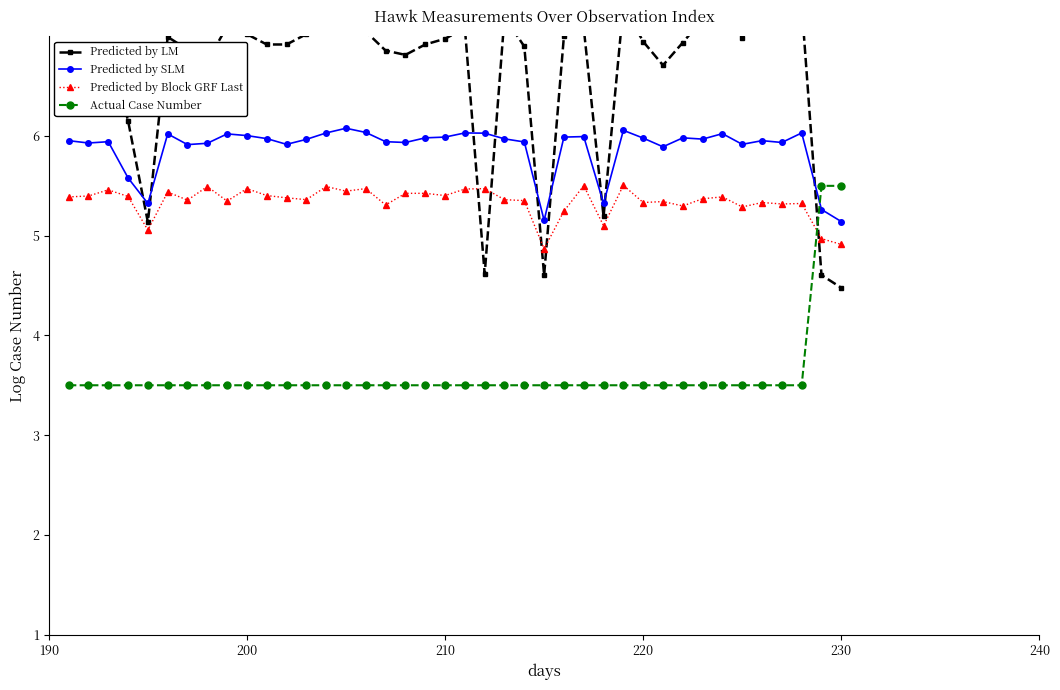

What is the difference between the second highest and second lowest values in the Actual Case Number series?

2.0